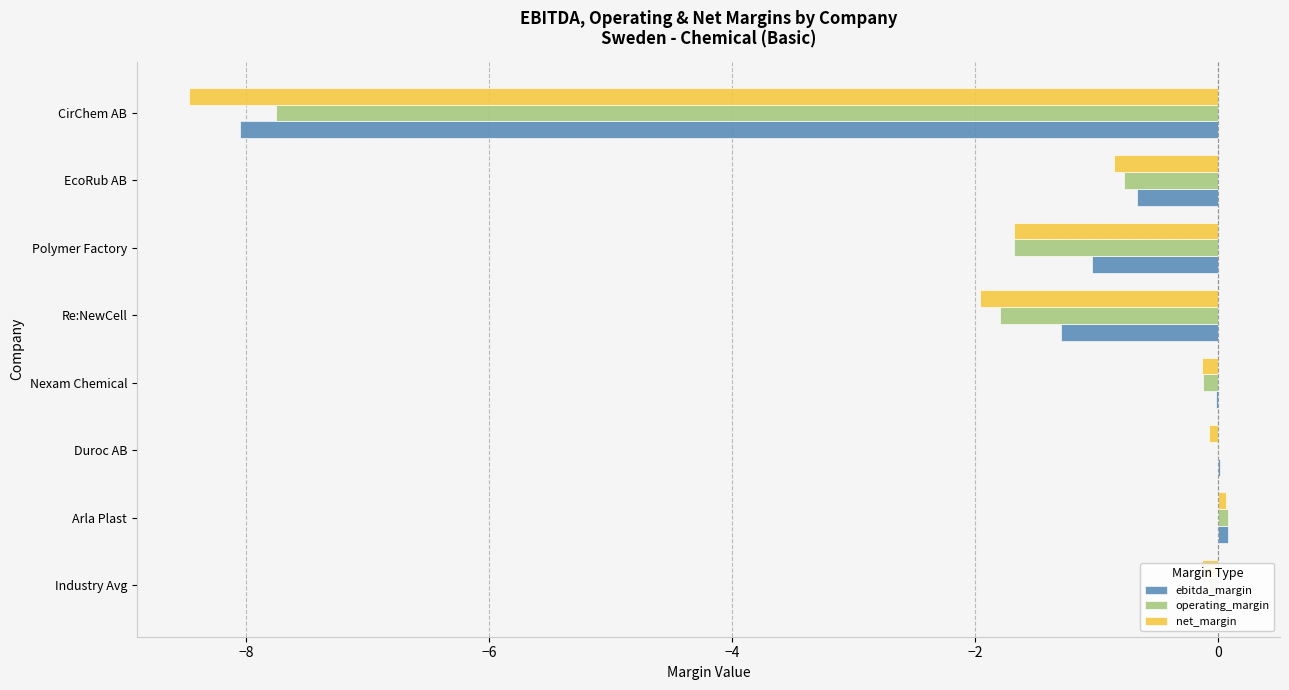

Is the value of net_margin at EcoRub AB greater than the value of operating_margin at Nexam Chemical?

No